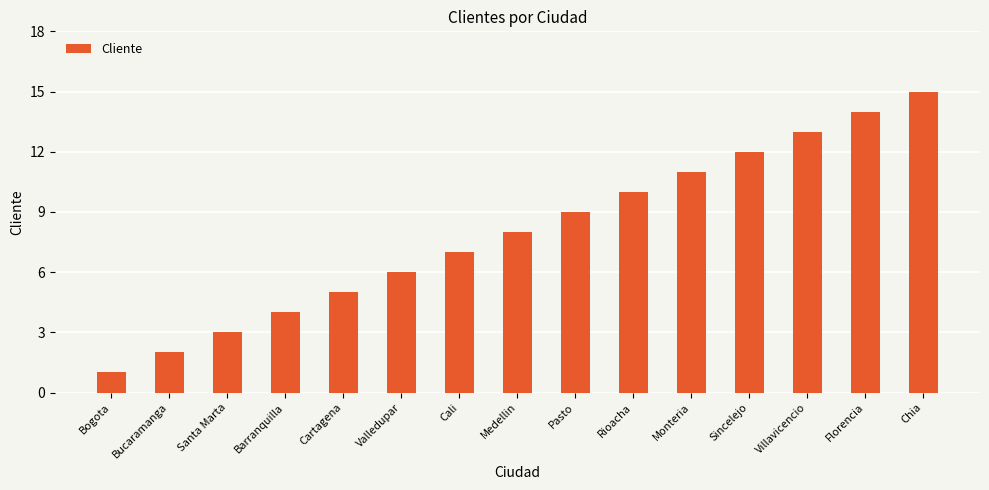

True or false: the data shows 5 at Santa Marta.

False